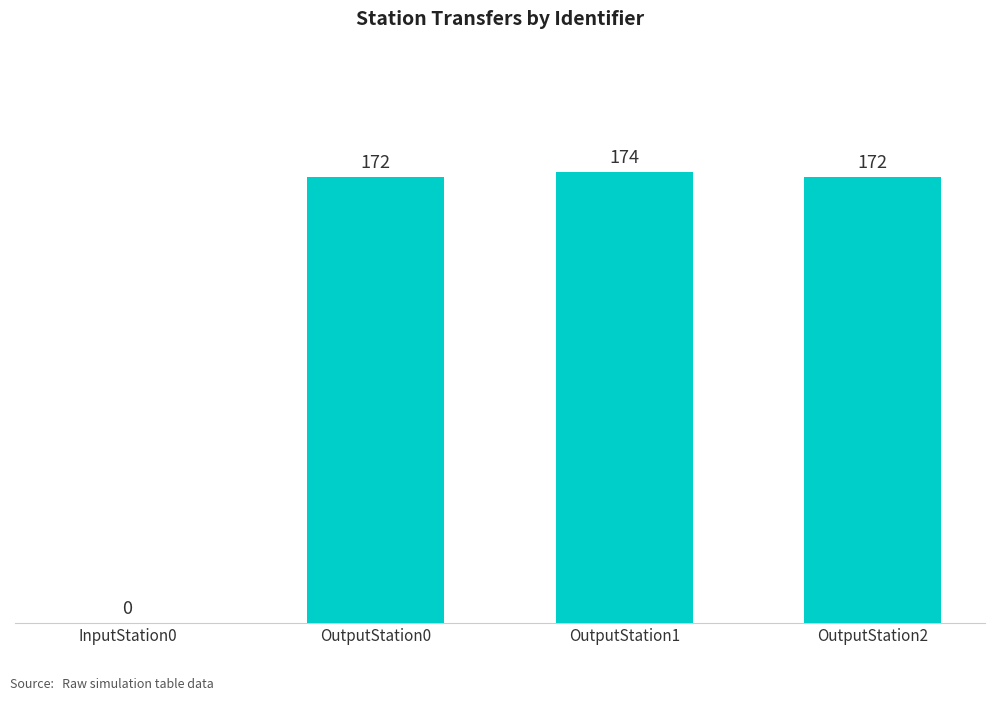

True or false: the data shows 60 at InputStation0.

False